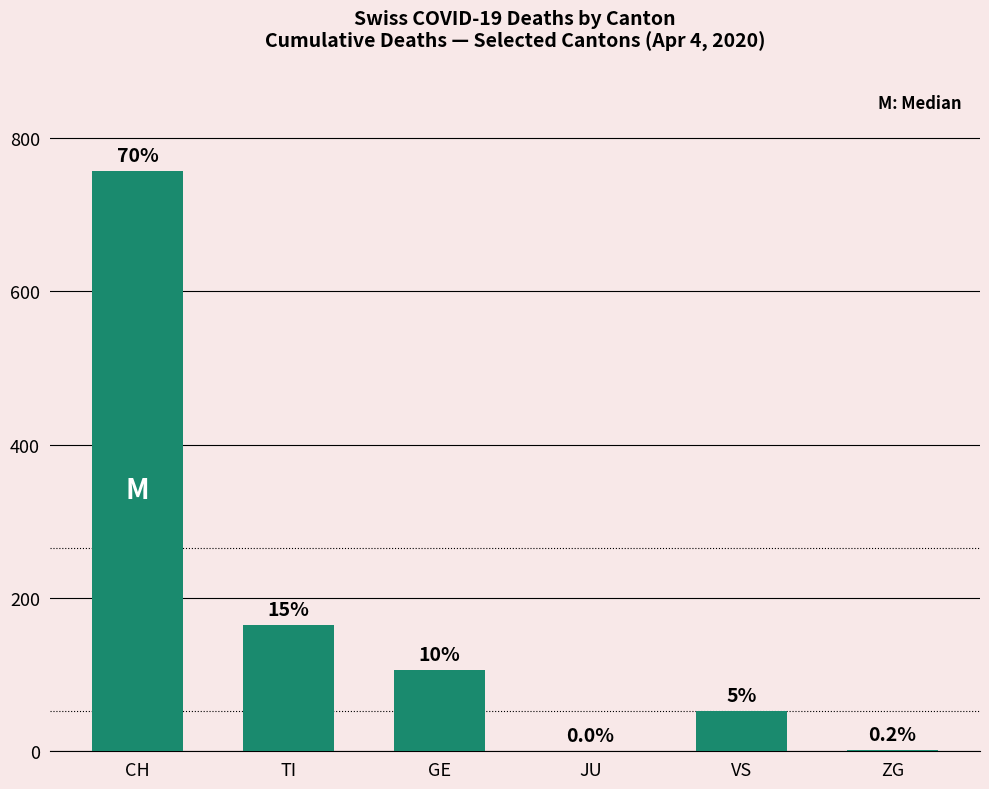

How many values are below 106?

3